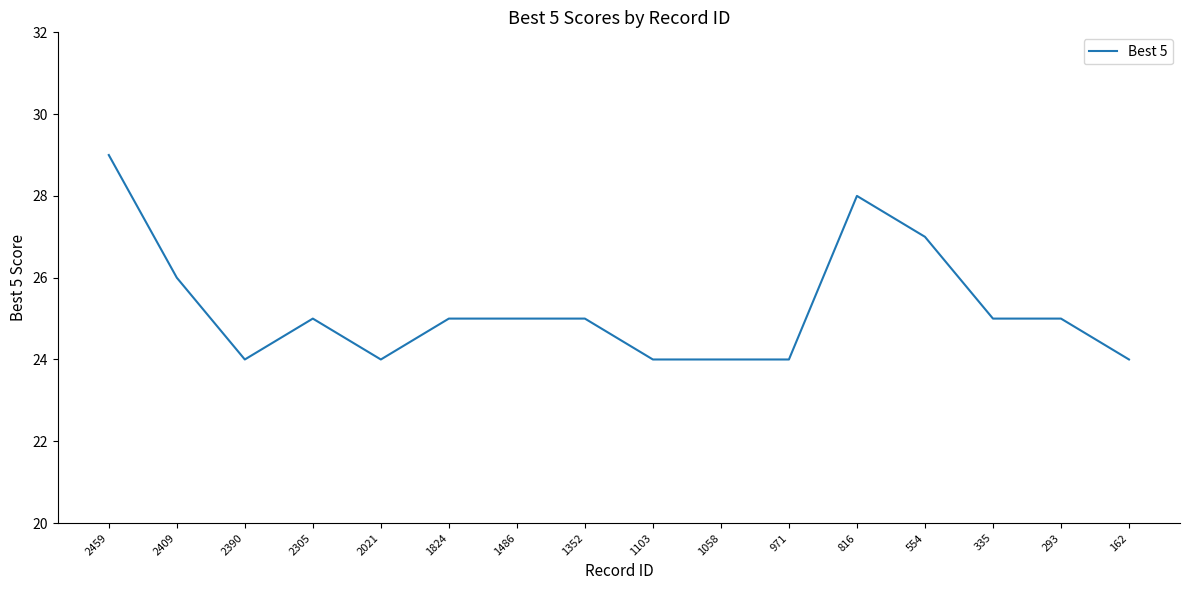

What is the difference between the maximum and minimum values?

5